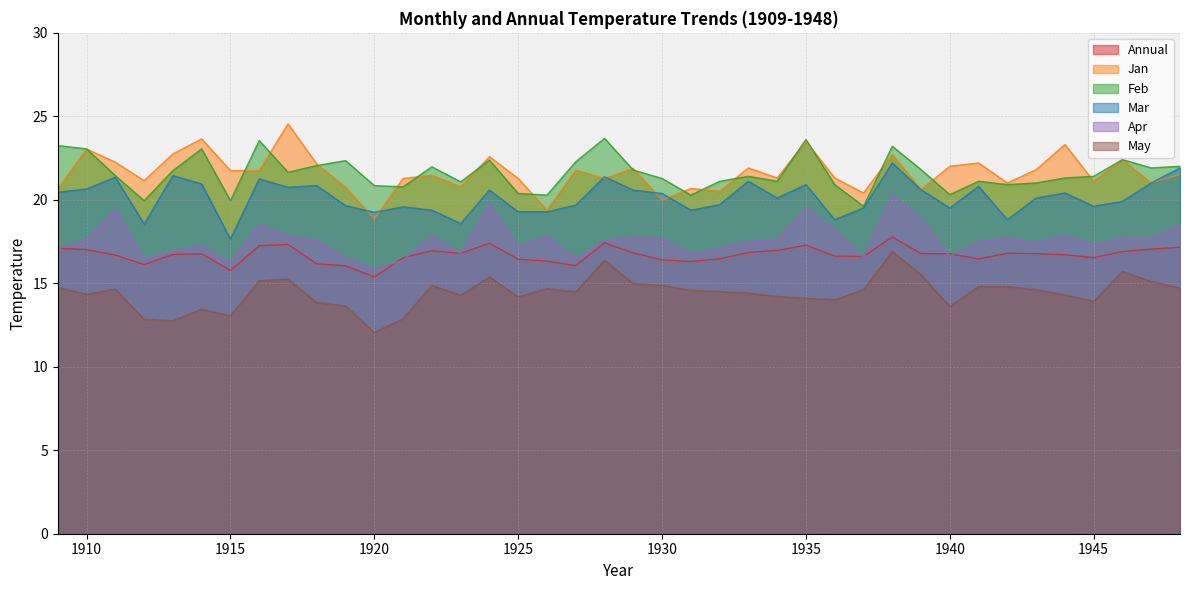

Where is the first local minimum for Jan?

1912